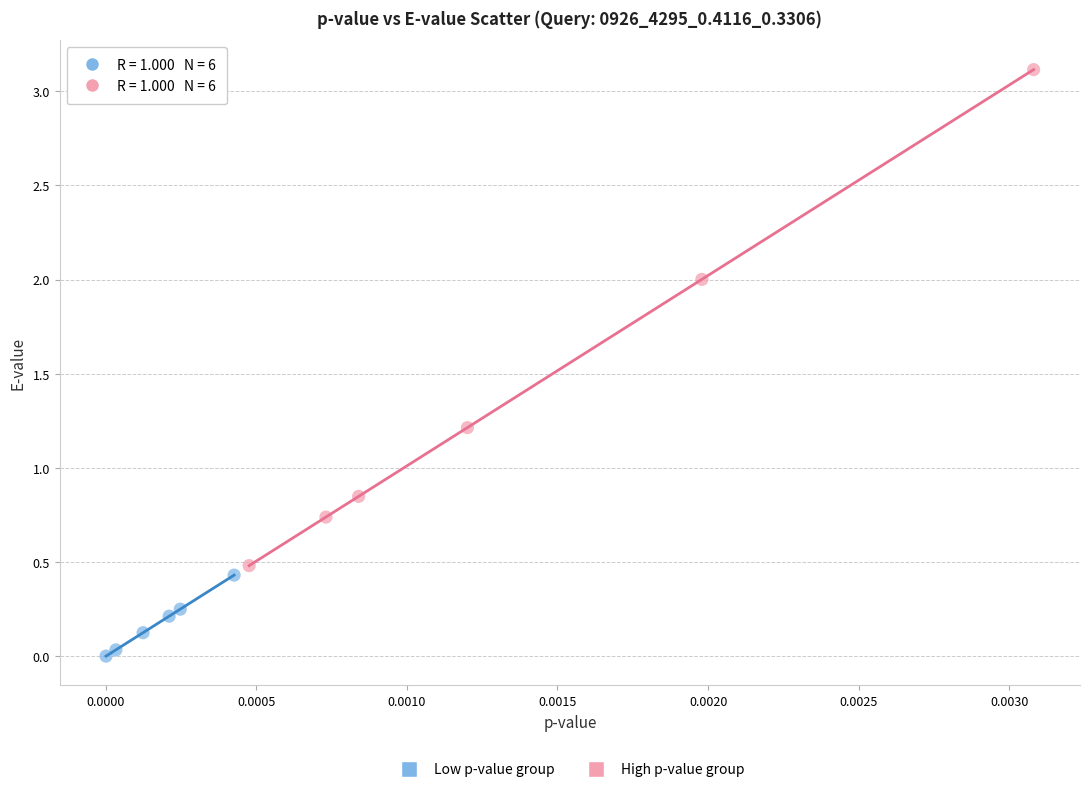

Which series reaches the minimum Y coordinate?

Low p-value group